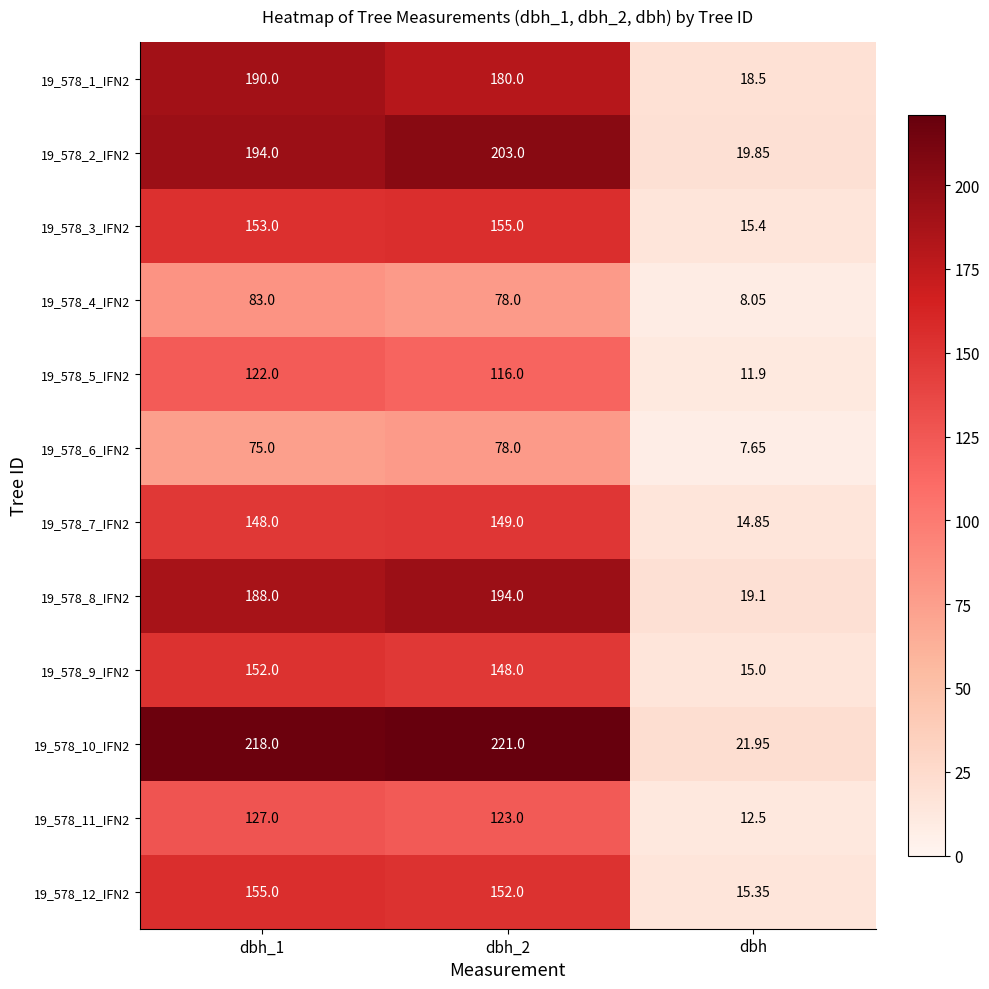

Is the value of 19_578_5_IFN2 at dbh greater than the value of 19_578_10_IFN2 at dbh?

No